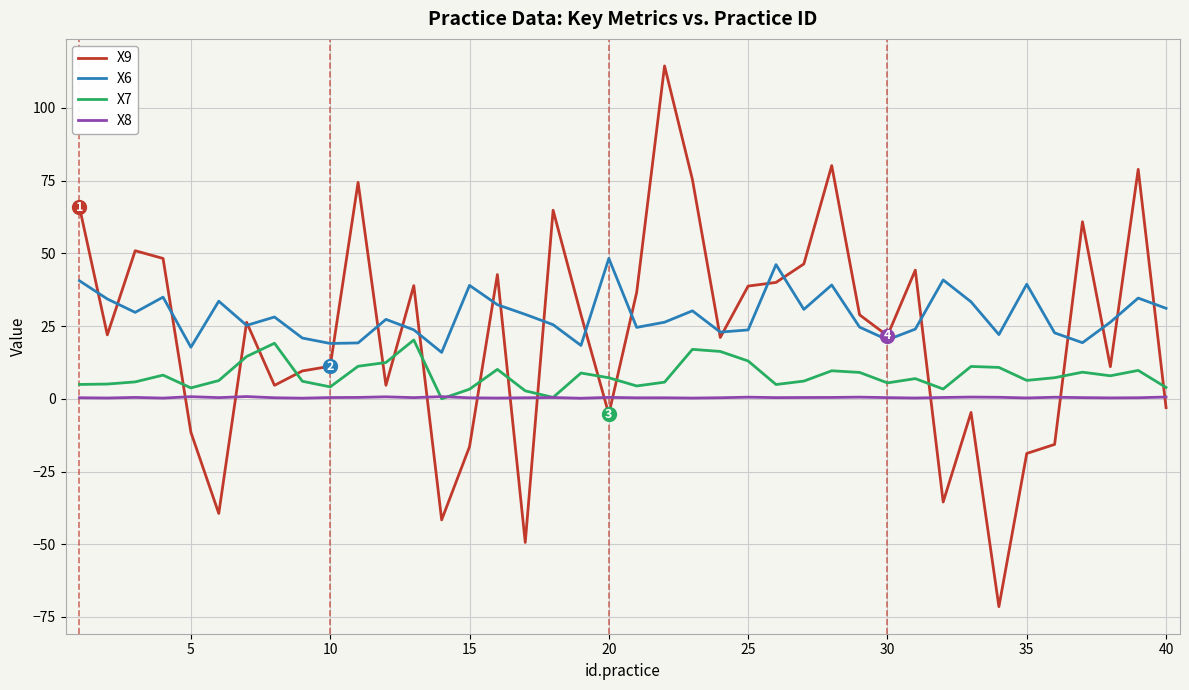

Which series has the largest range (max minus min)?

X9